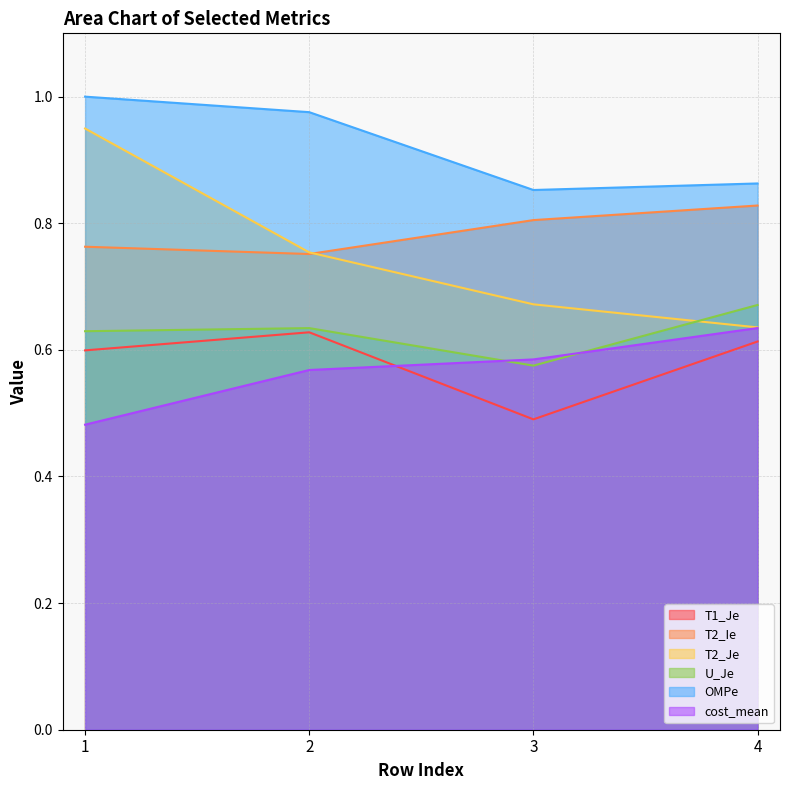

How many lines are shown in the chart?

6